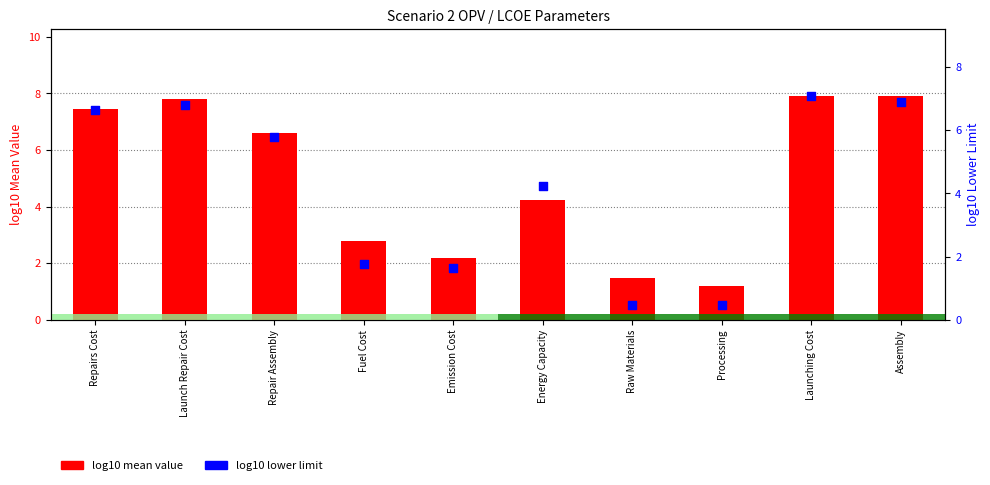

Which series has the largest total across all categories?

log10 mean value